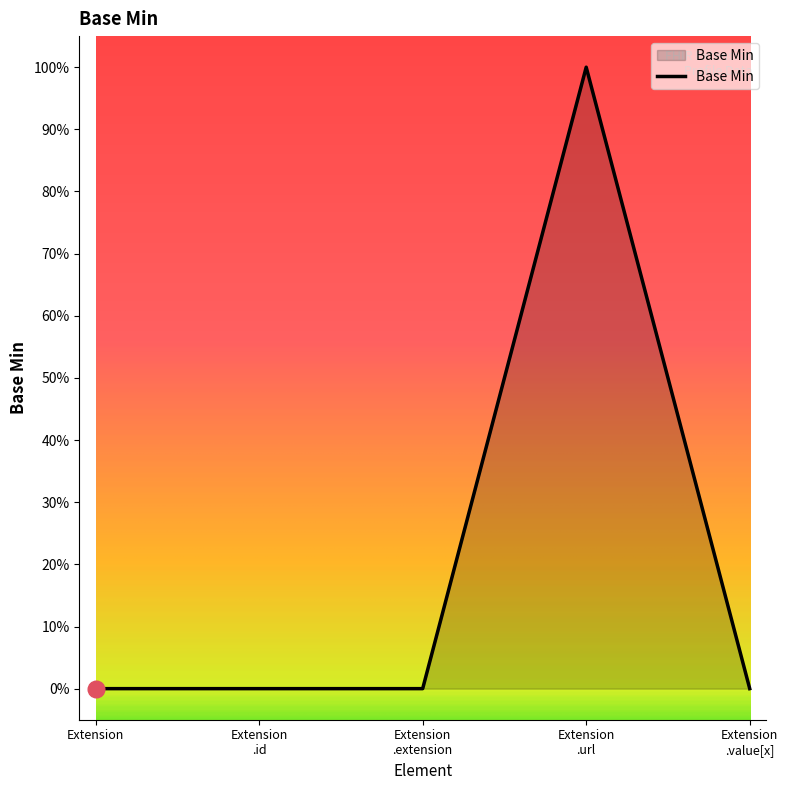

List the labels in order of value, largest first.

Extension .url, Extension, Extension .id, Extension .extension, Extension .value[x]